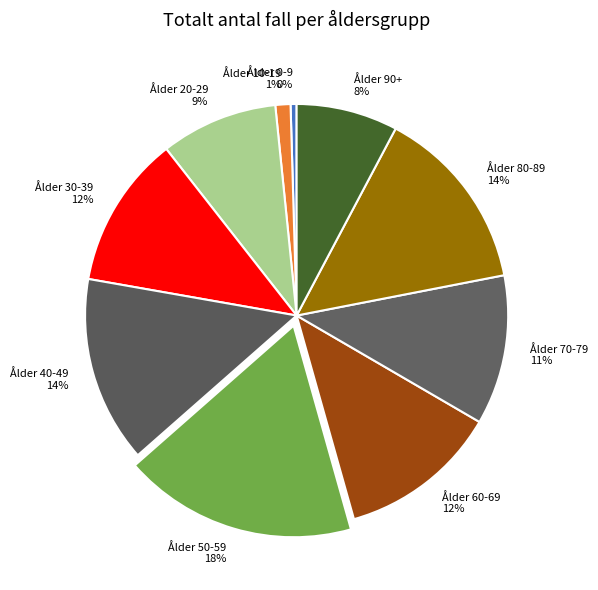

To the nearest percent, what portion does Ålder 70-79 represent?

11%